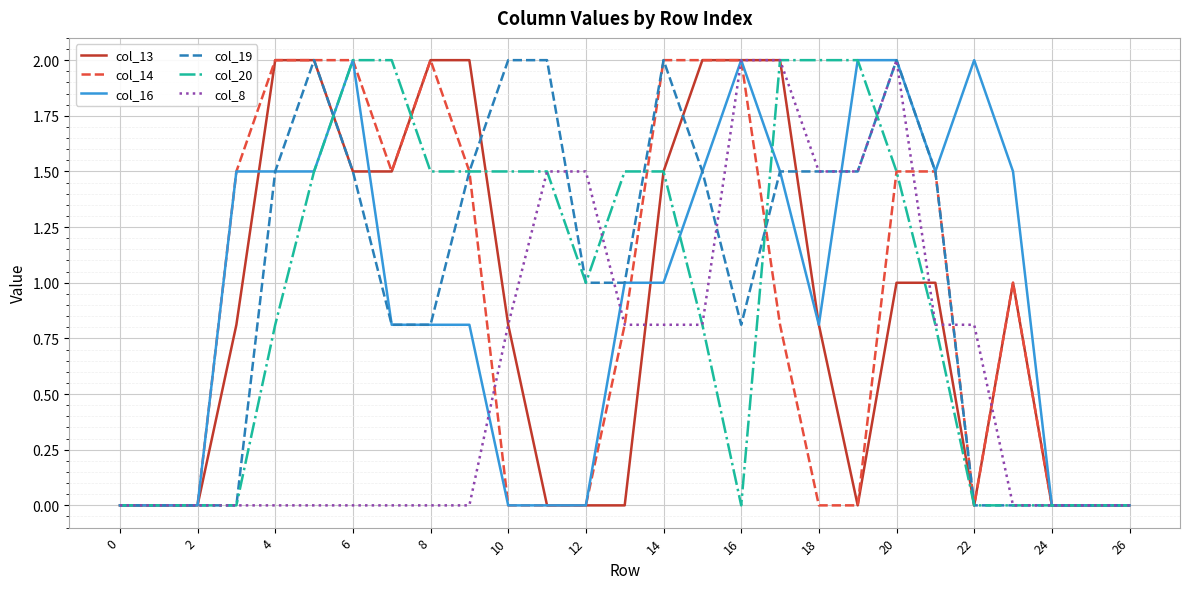

What is the highest value of the col_14 series?

2.0